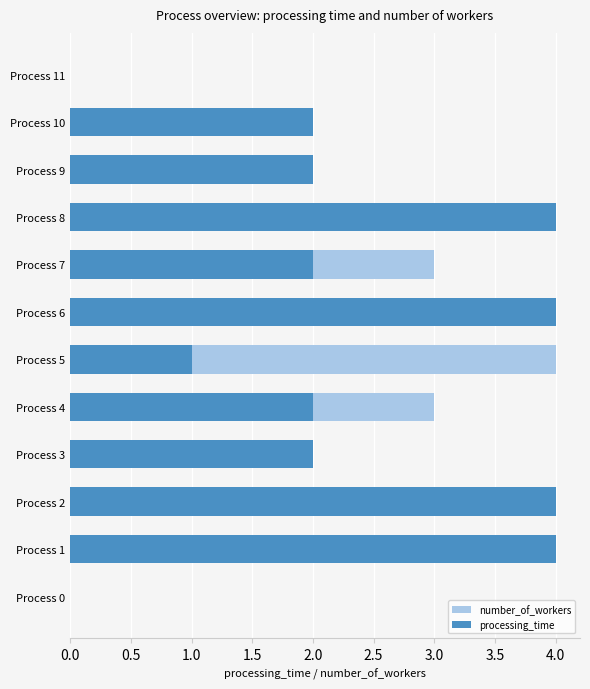

Reading left to right, list all the values displayed in this chart.

number_of_workers: 0	1	4	1	3	4	4	3	4	2	1	0
processing_time: 0	4	4	2	2	1	4	2	4	2	2	0